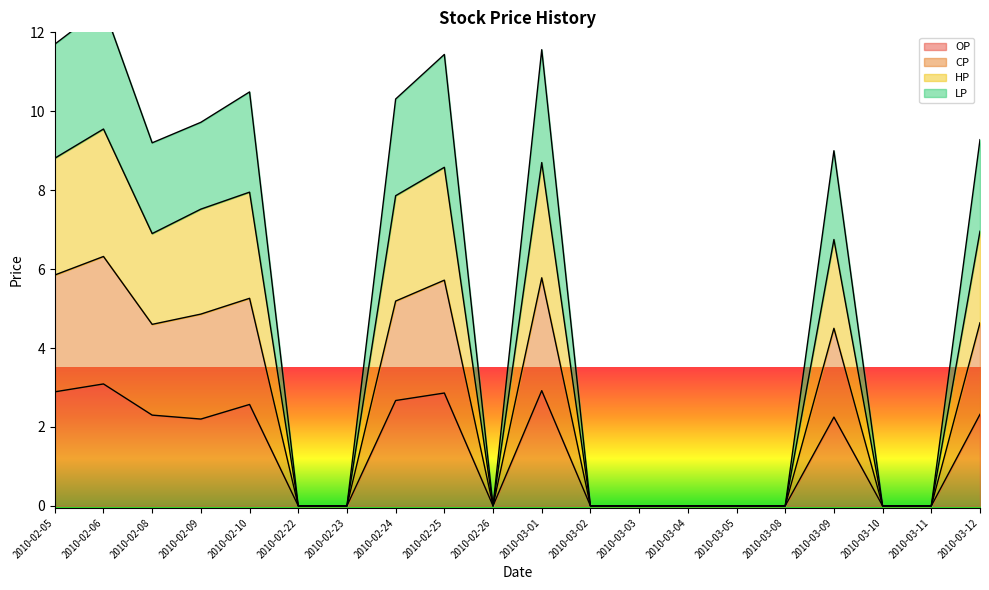

What is the label of the 6th point from the left?

2010-02-22